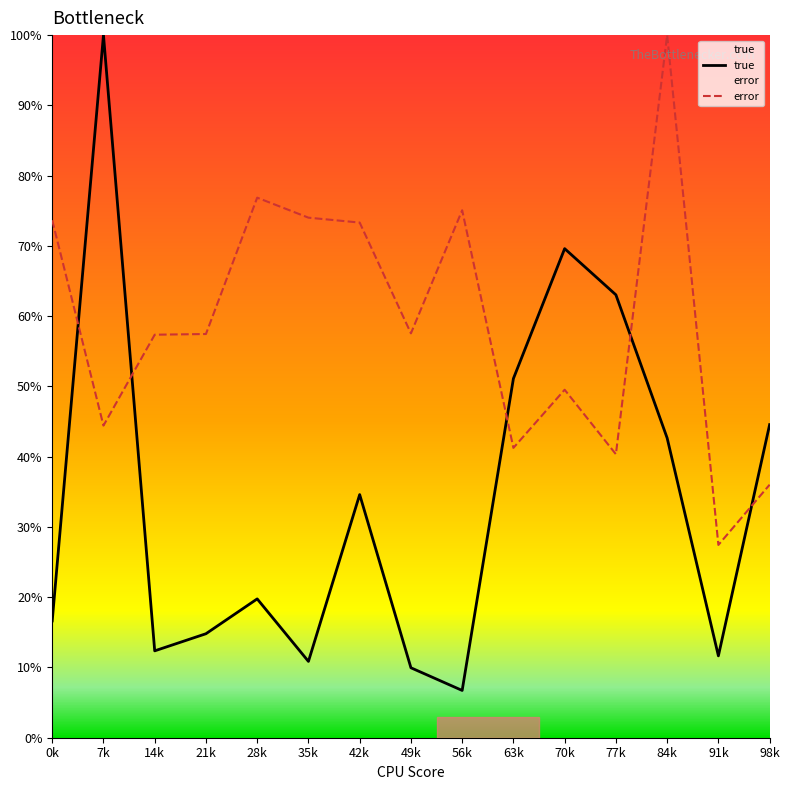

How many intersections are there between true and error?

5